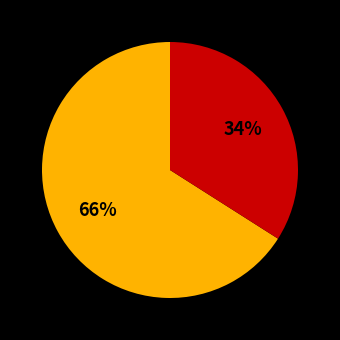

To the nearest percent, what is the average slice percentage?

50%